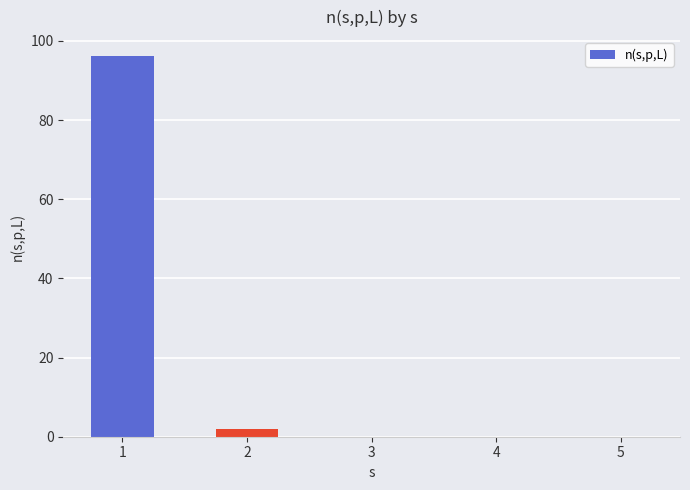

The value at 5 is 0.0. True or false?

True